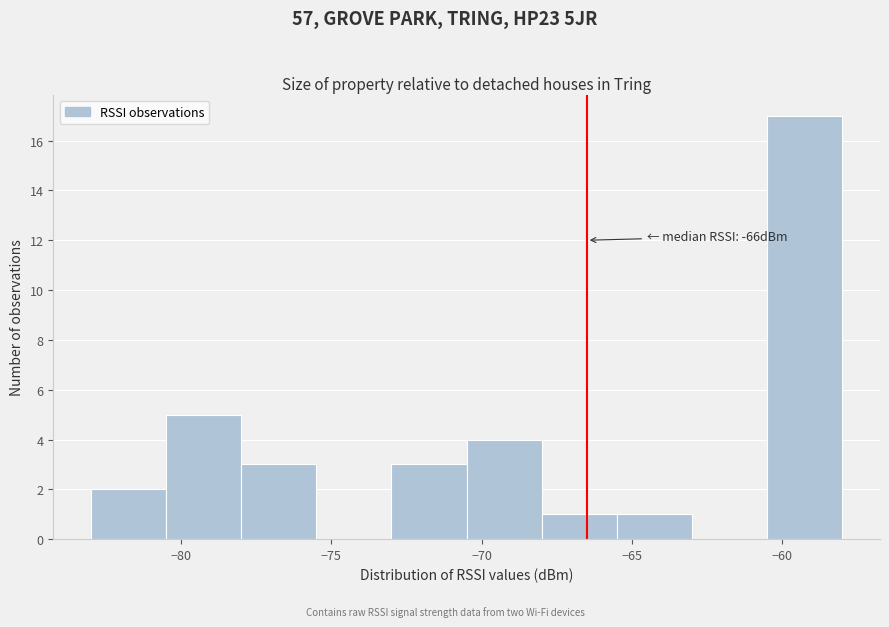

Which range on the x-axis has the tallest bar?

-60.5 to -58.0